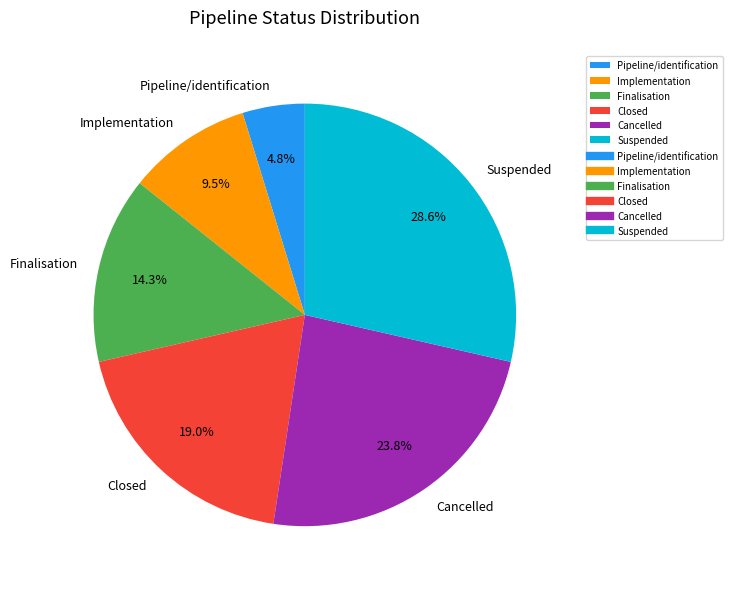

Combined, do Implementation and Cancelled account for over 50%?

No